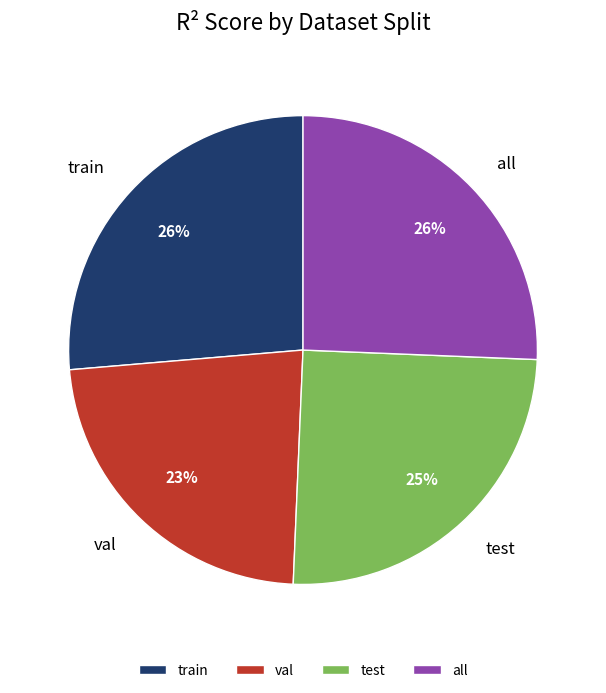

What percentage is the val slice, to the nearest percent?

23%